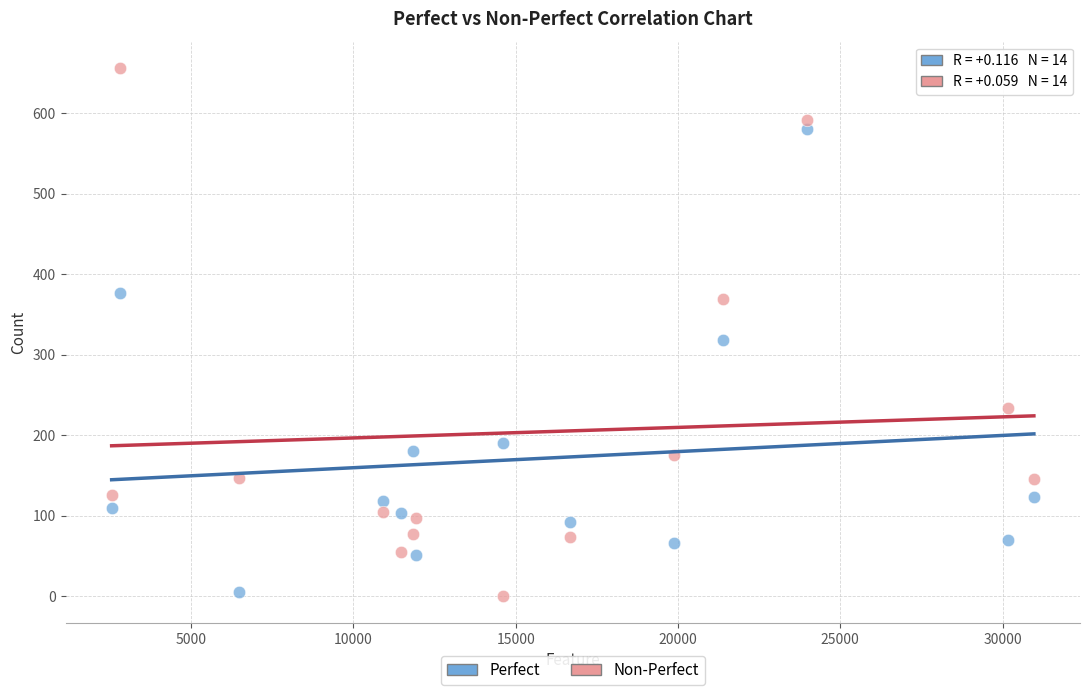

Which series contains the highest Y value?

Non-Perfect